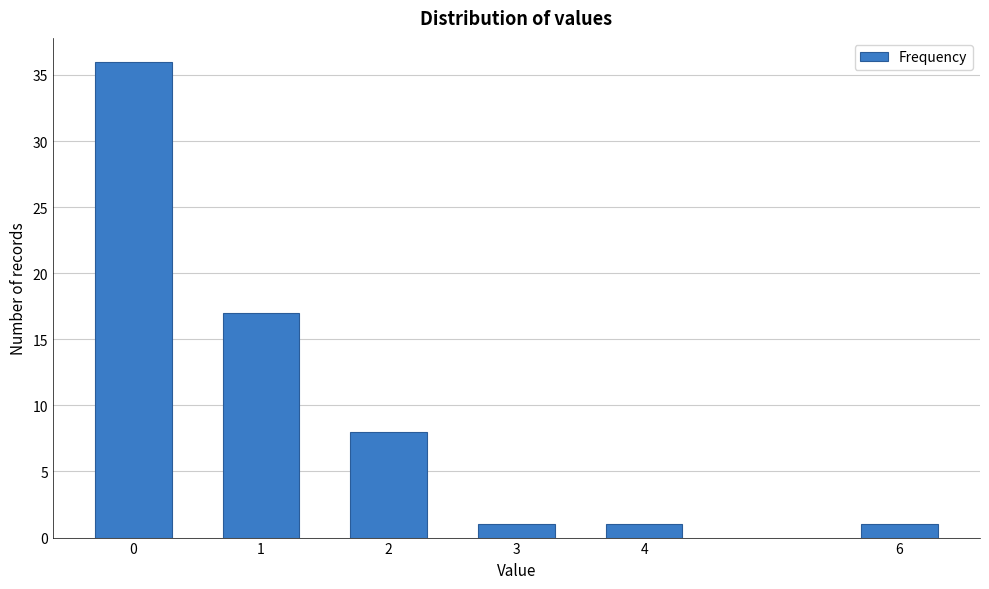

Reading right to left, list all the values displayed in this chart.

6=1	4=1	3=1	2=8	1=17	0=36